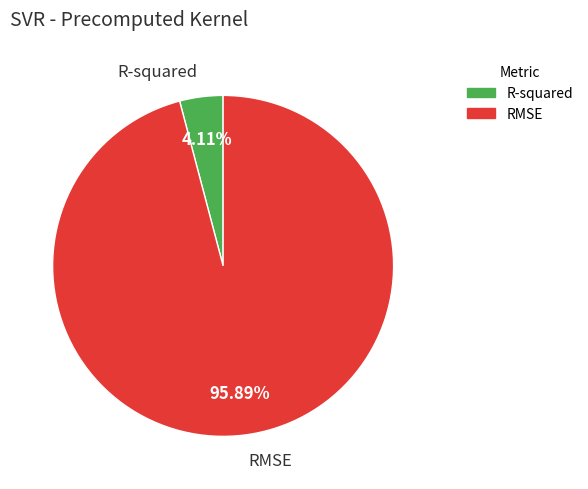

What is the smallest slice in the pie chart?

R-squared